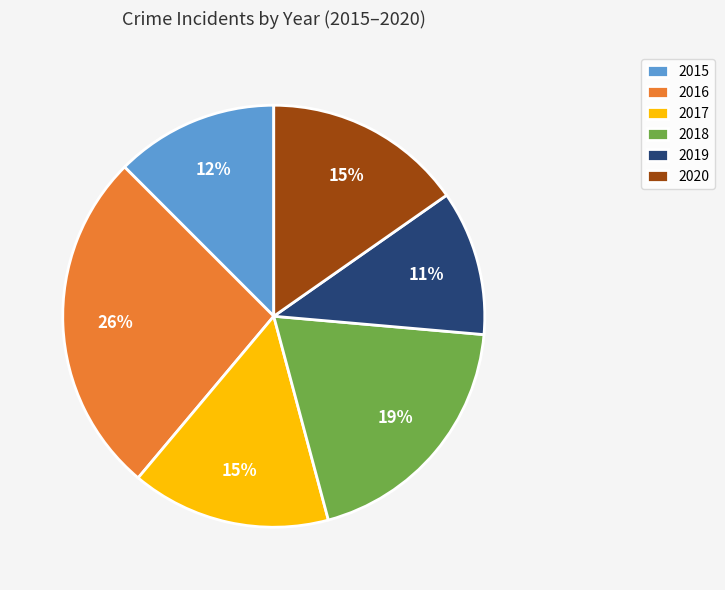

Which category has the smallest portion of the pie?

2019